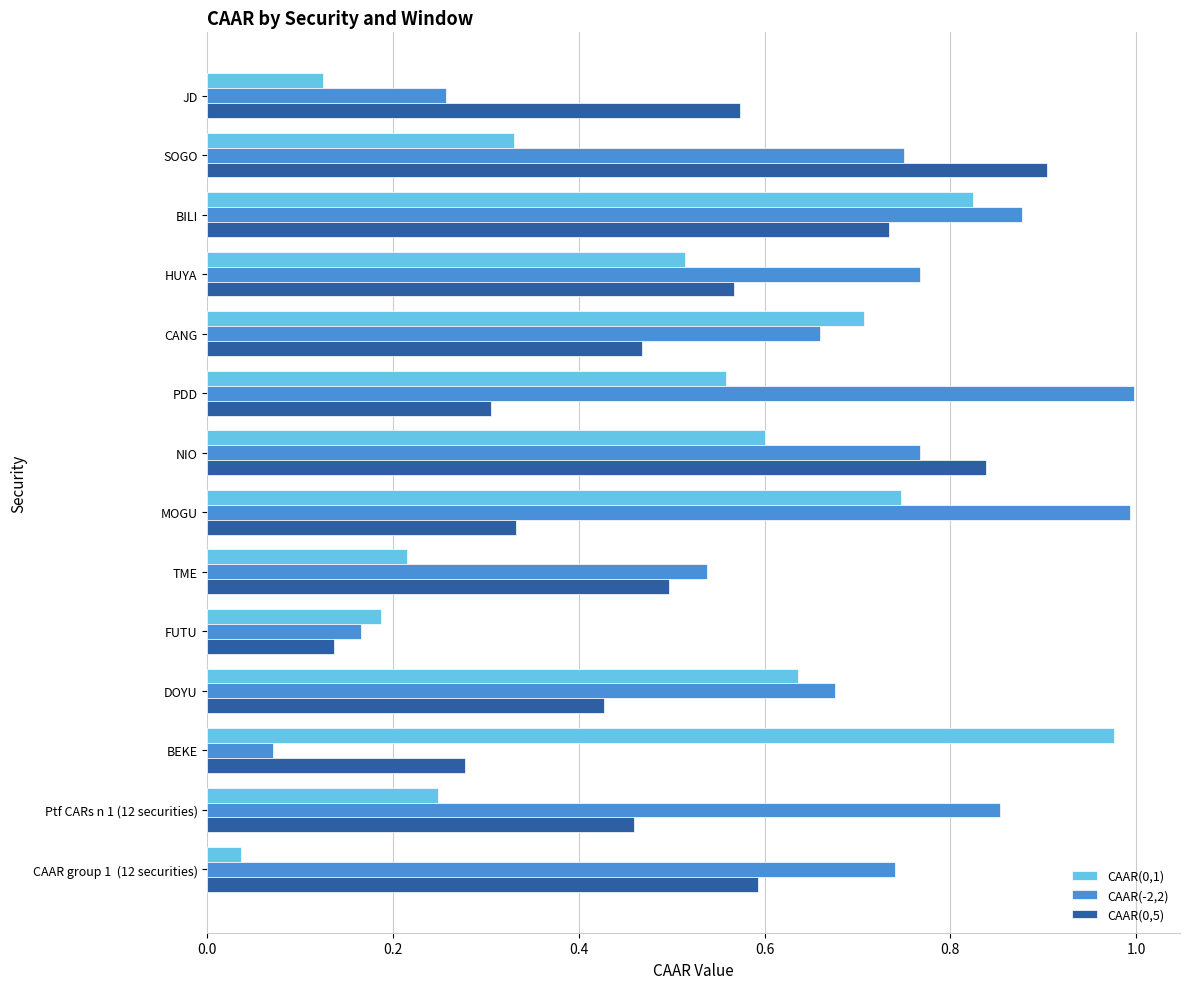

At which category is the sum across all series the highest?

BILI